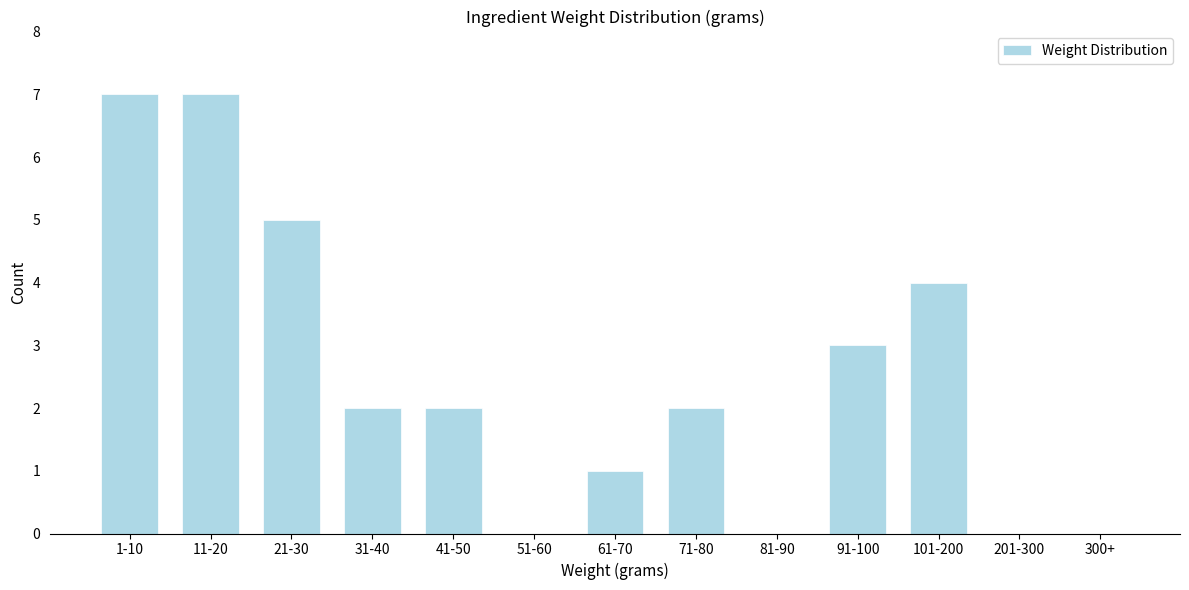

Reading right to left, what are all the values shown in this chart?

300+=0	201-300=0	101-200=4	91-100=3	81-90=0	71-80=2	61-70=1	51-60=0	41-50=2	31-40=2	21-30=5	11-20=7	1-10=7